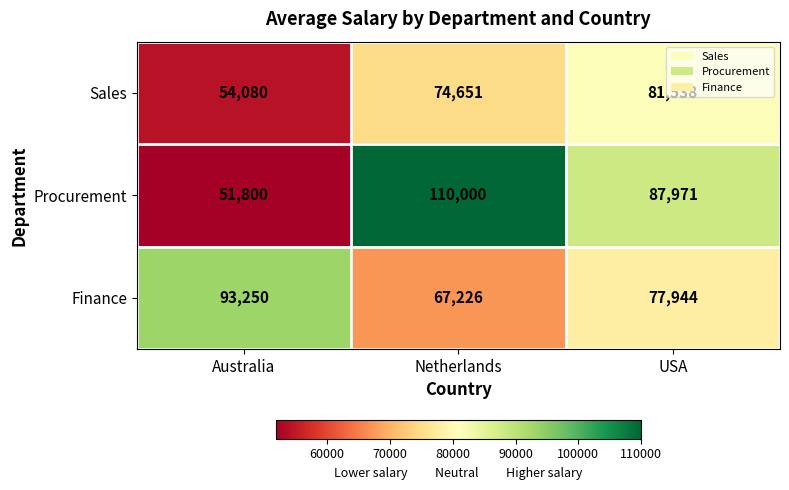

What is the difference between the highest and lowest values at USA?

10027